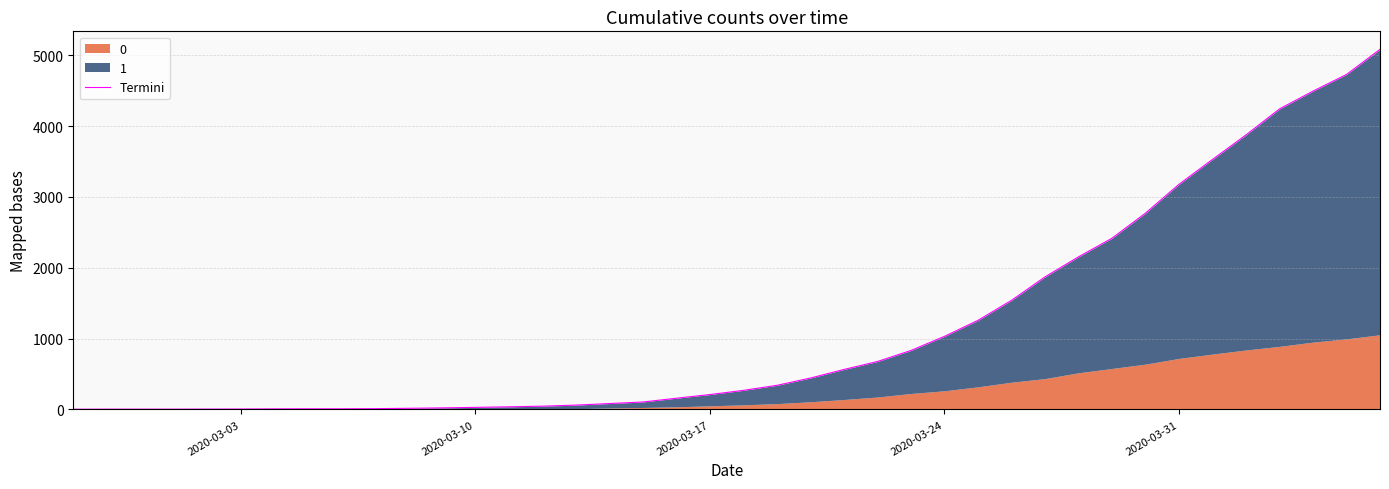

Reading left to right, what are all the values shown in this chart?

3	4	4	4	5	6	8	9	9	11	16	22	29	37	46	61	83	105	158	210	269	340	443	564	676	832	1031	1257	1539	1870	2153	2416	2770	3177	3528	3874	4241	4492	4727	5082